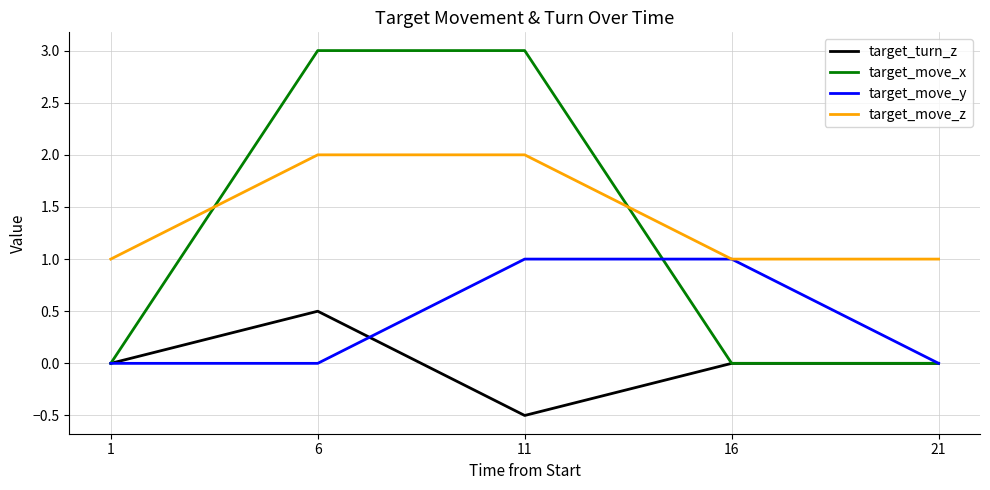

What is the difference between the second highest and second lowest values in the target_move_x series?

3.0